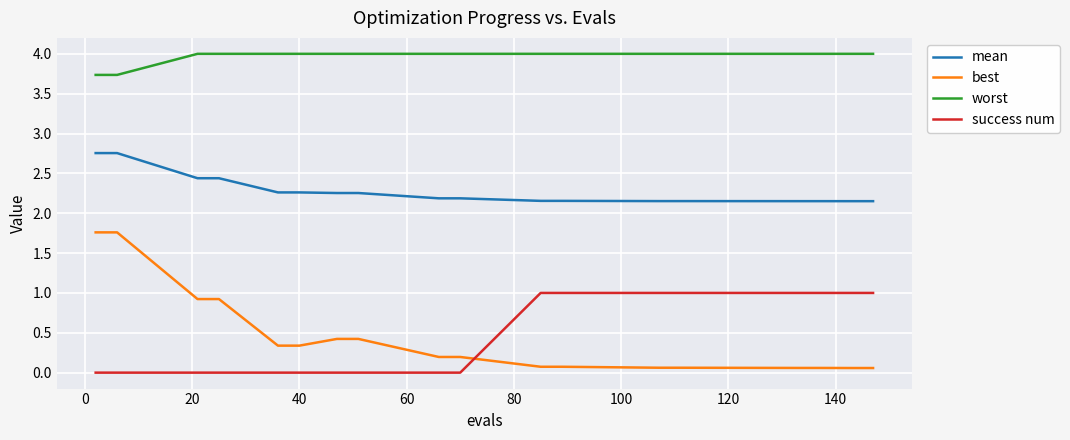

Which series has the largest range (max minus min)?

best